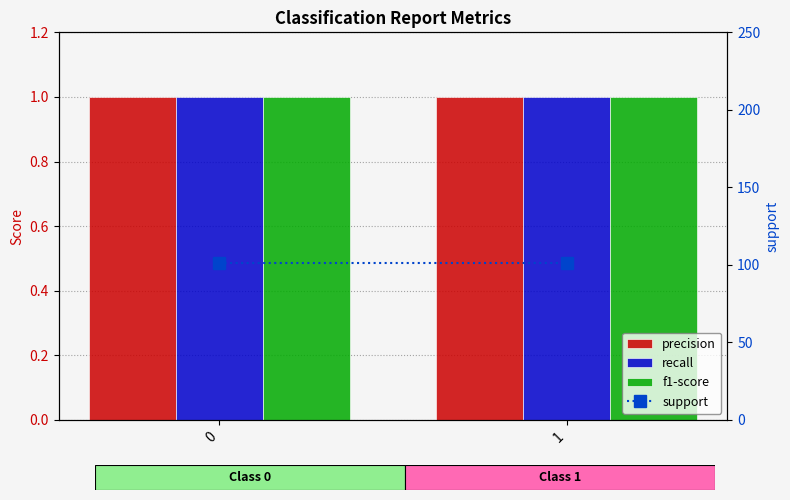

Is the value of f1-score at 1 greater than the value of recall at 0?

No